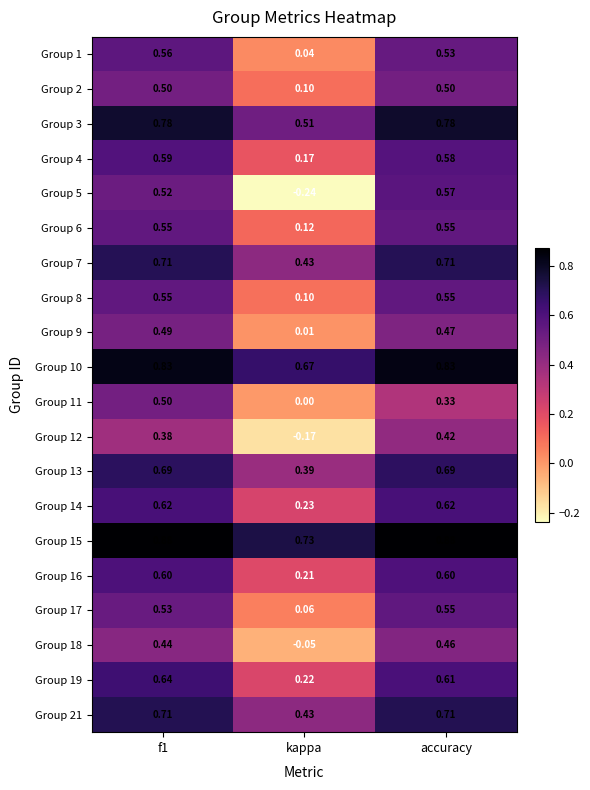

At which label is Group 15 closest to 0?

kappa